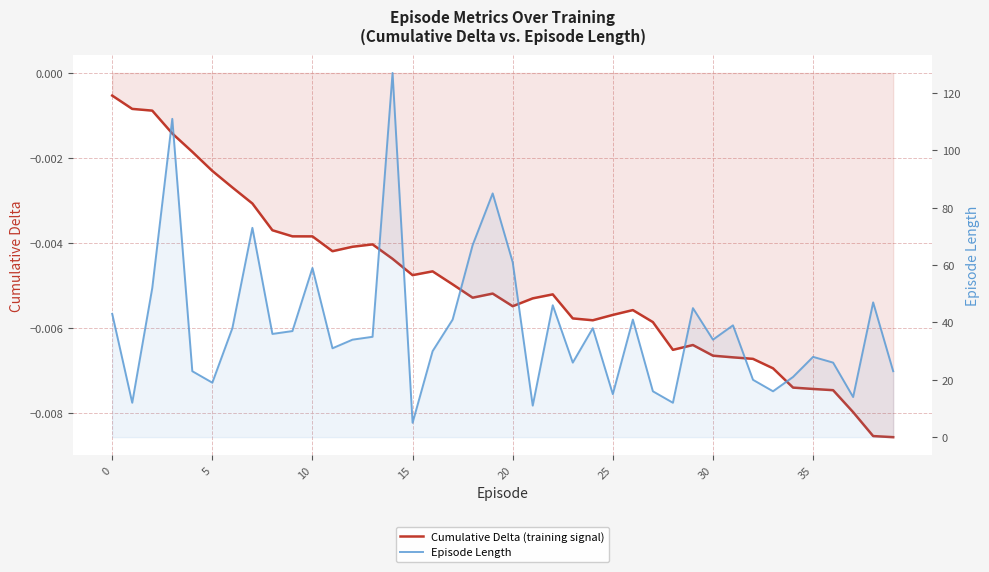

What is the difference between the highest and lowest values at 31?

39.0